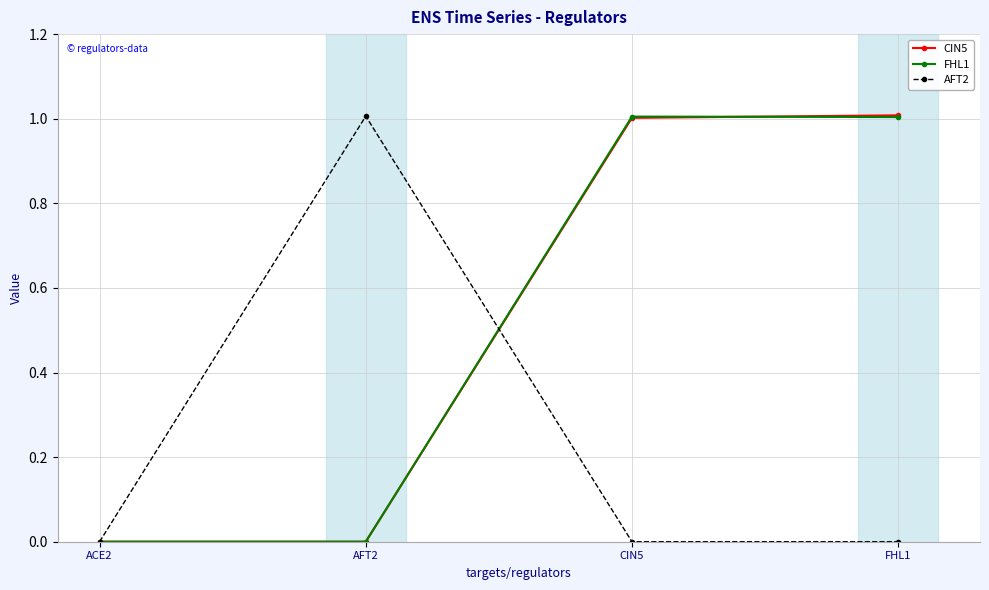

Between ACE2 and CIN5, which series saw the biggest shift?

FHL1